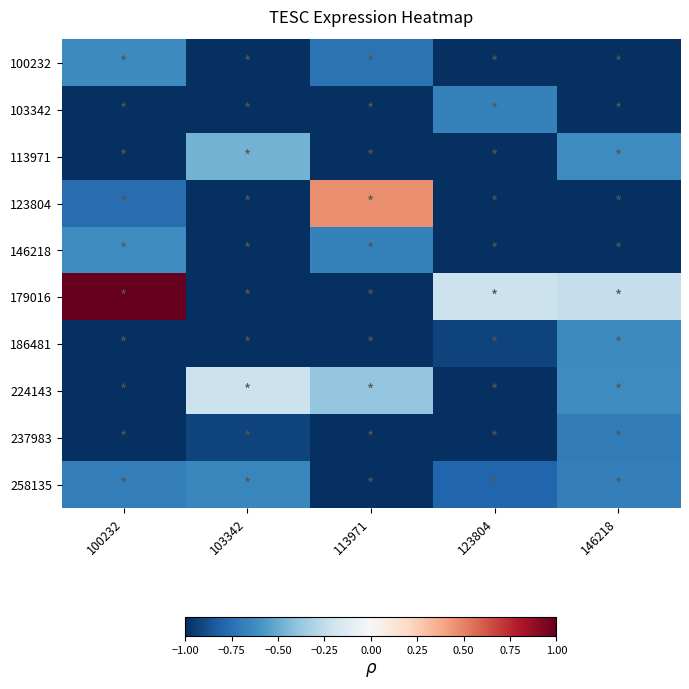

Reading right to left, transcribe all the data shown in this chart.

100232: 146218=-1.0	123804=-1.0	113971=-0.7	103342=-1.0	100232=-0.6
103342: 146218=-1.0	123804=-0.7	113971=-1.0	103342=-1.0	100232=-1.0
113971: 146218=-0.6	123804=-1.0	113971=-1.0	103342=-0.5	100232=-1.0
123804: 146218=-1.0	123804=-1.0	113971=0.5	103342=-1.0	100232=-0.8
146218: 146218=-1.0	123804=-1.0	113971=-0.7	103342=-1.0	100232=-0.6
179016: 146218=-0.2	123804=-0.2	113971=-1.0	103342=-1.0	100232=1.0
186481: 146218=-0.6	123804=-0.9	113971=-1.0	103342=-1.0	100232=-1.0
224143: 146218=-0.6	123804=-1.0	113971=-0.4	103342=-0.2	100232=-1.0
237983: 146218=-0.7	123804=-1.0	113971=-1.0	103342=-0.9	100232=-1.0
258135: 146218=-0.7	123804=-0.8	113971=-1.0	103342=-0.6	100232=-0.7